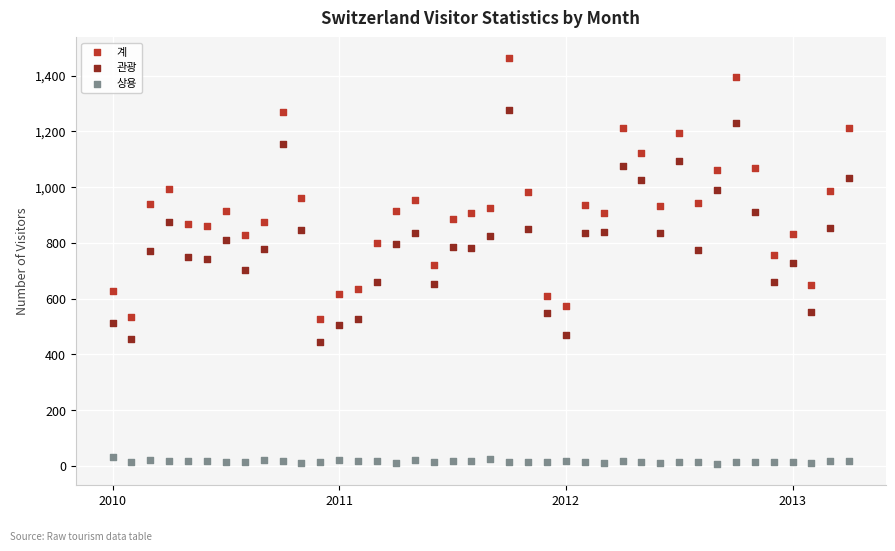

Which series contains the lowest Y value?

상용